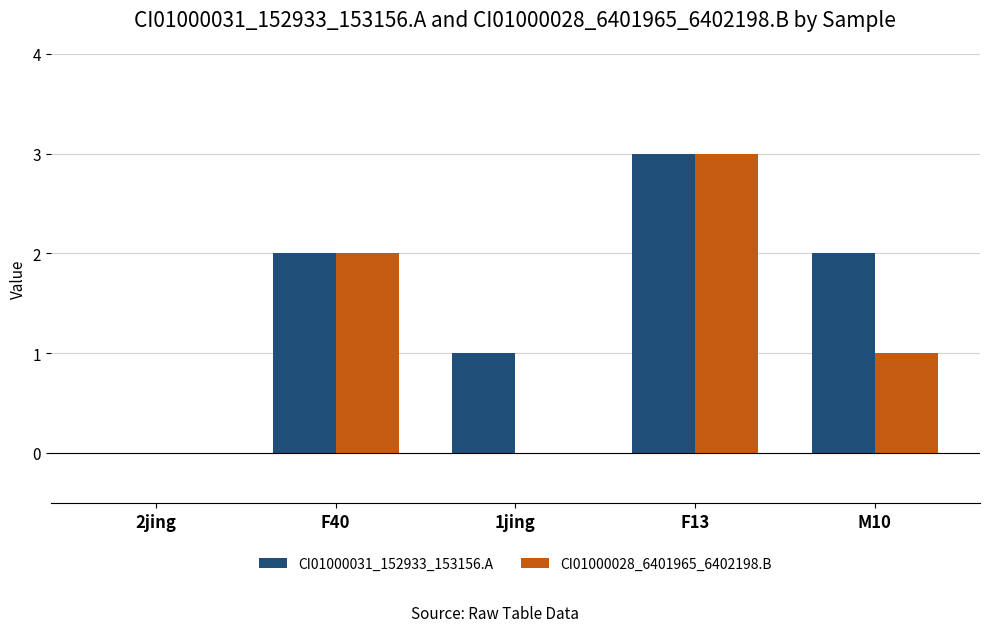

Reading right to left, transcribe all the data shown in this chart.

CI01000031_152933_153156.A: 2	3	1	2	0
CI01000028_6401965_6402198.B: 1	3	0	2	0